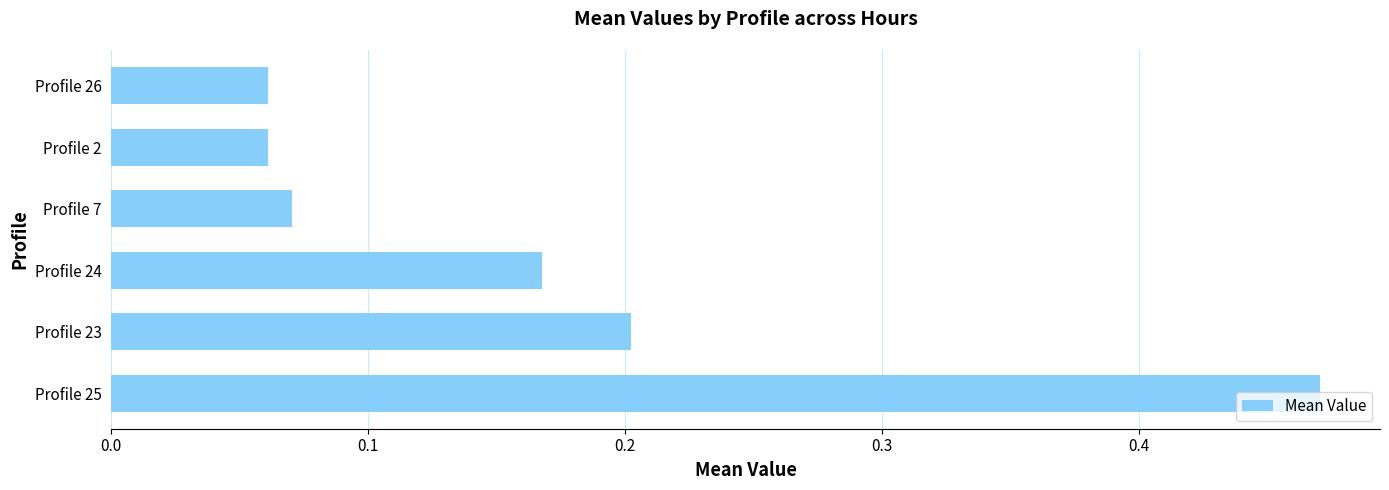

True or false: the data shows 0.2 at Profile 23.

True